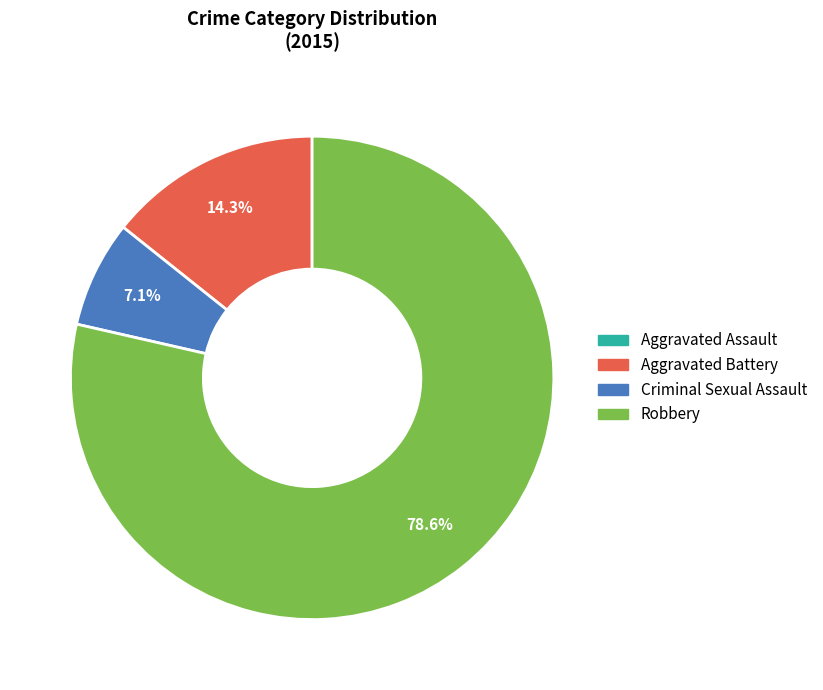

Which slice is the largest?

Robbery